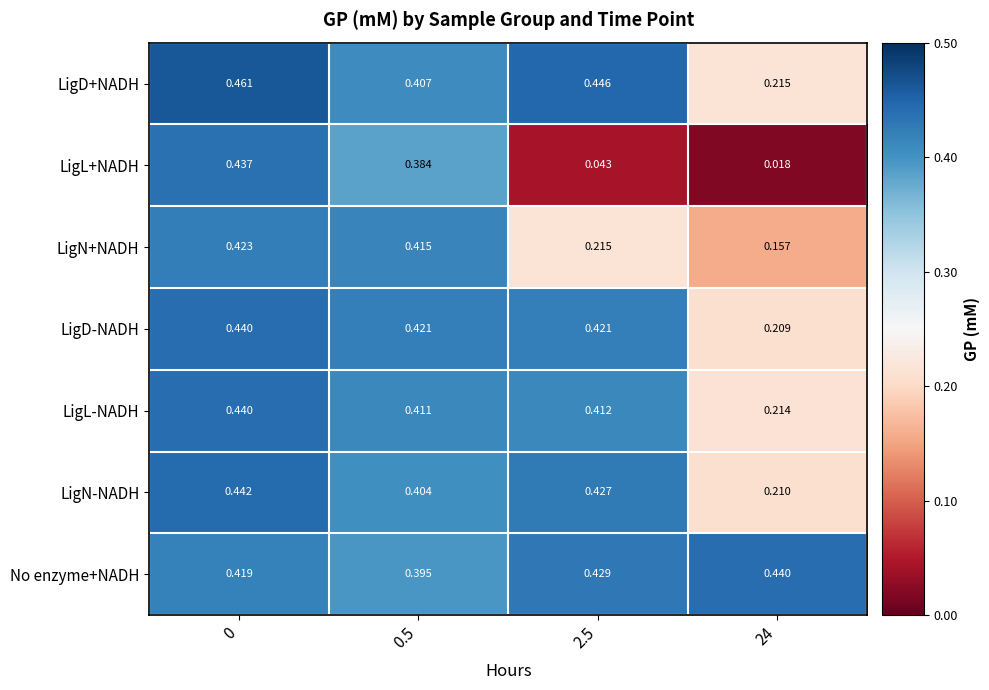

Which series has the largest total across all categories?

No enzyme+NADH